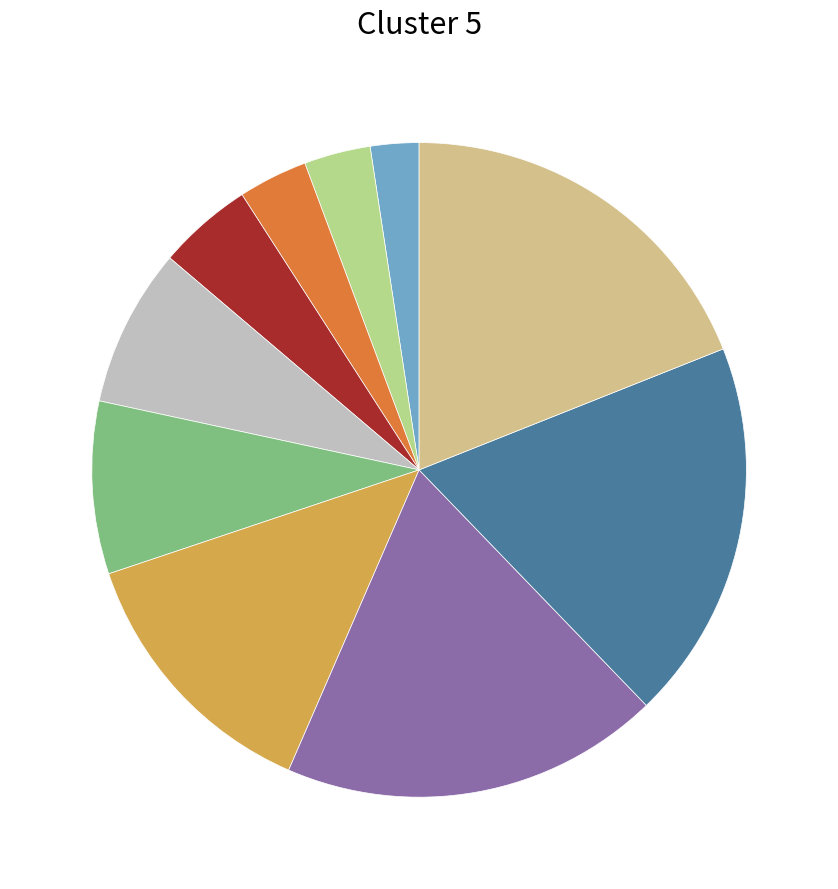

Count the number of slices in the pie.

10